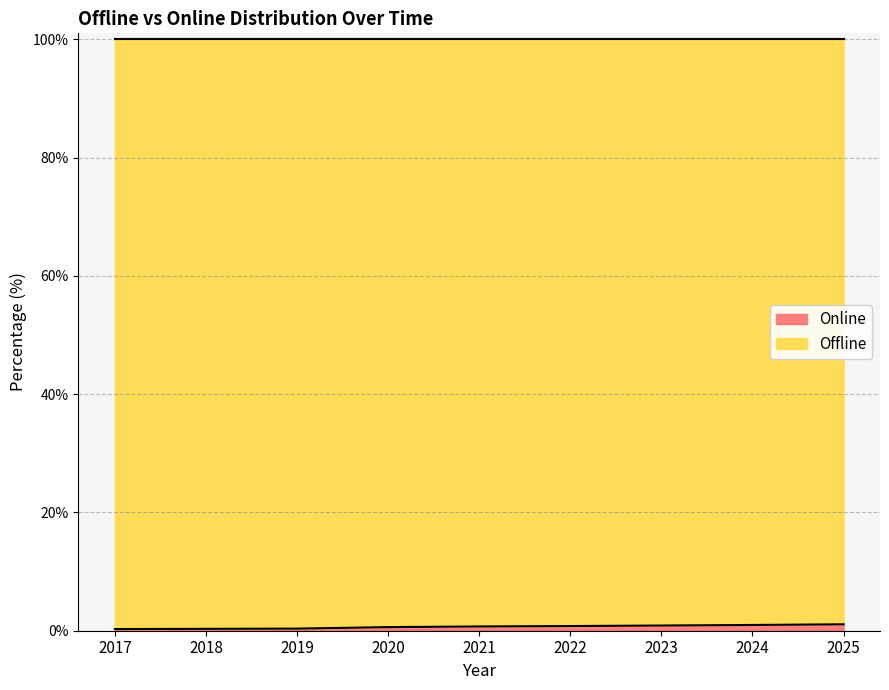

Reading left to right, list all the values displayed in this chart.

2017=0.3	2018=0.3	2019=0.4	2020=0.6	2021=0.7	2022=0.8	2023=0.9	2024=1.0	2025=1.1